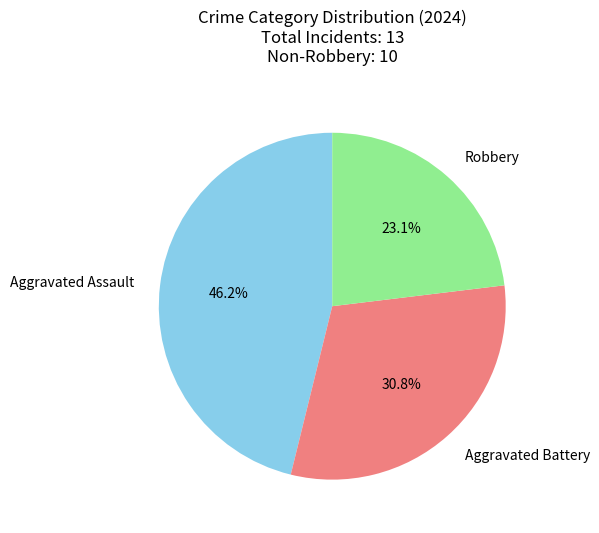

Do Aggravated Battery and Robbery together represent more than half of the pie?

Yes